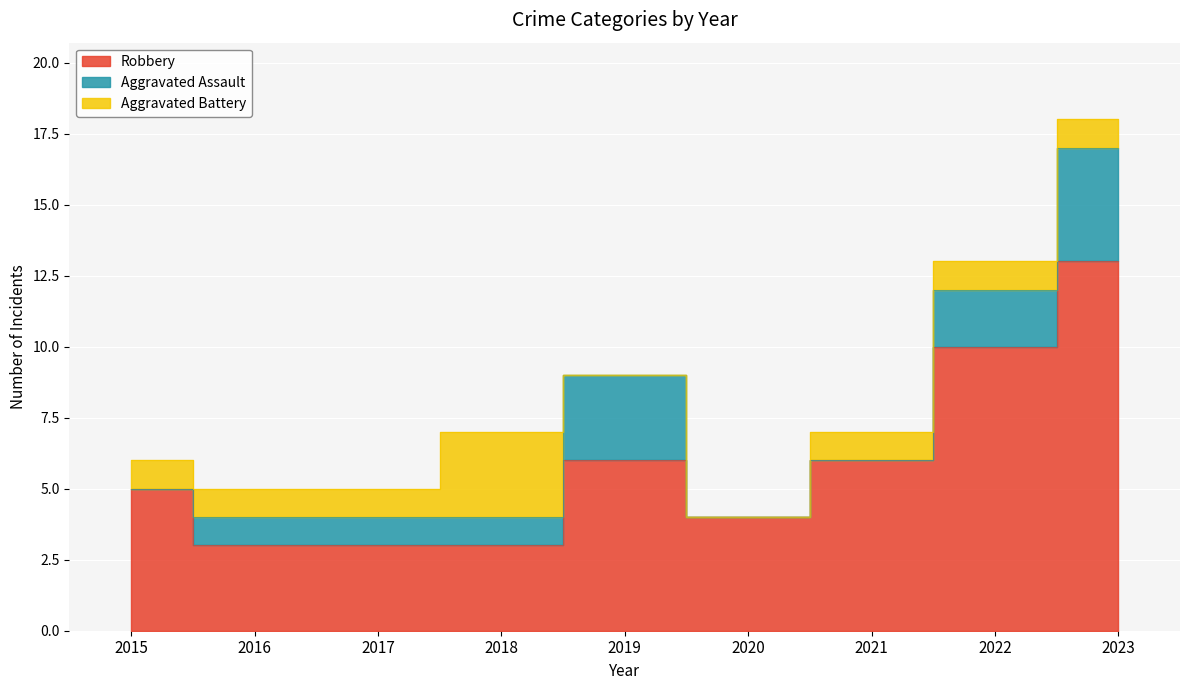

What are all the series names shown in the legend?

Robbery, Aggravated Assault, Aggravated Battery